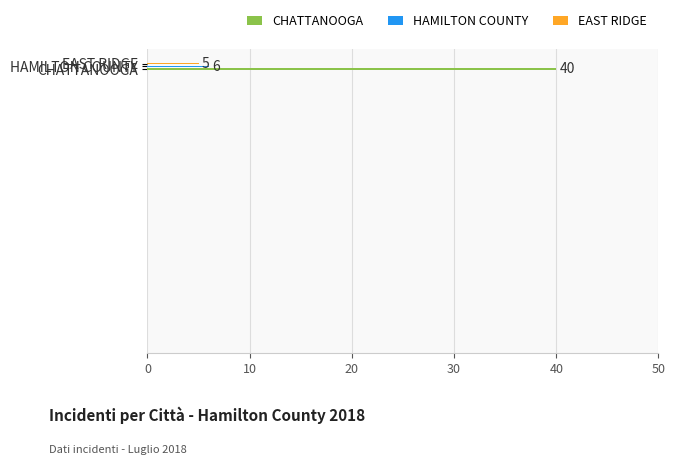

What is the greatest value displayed?

40